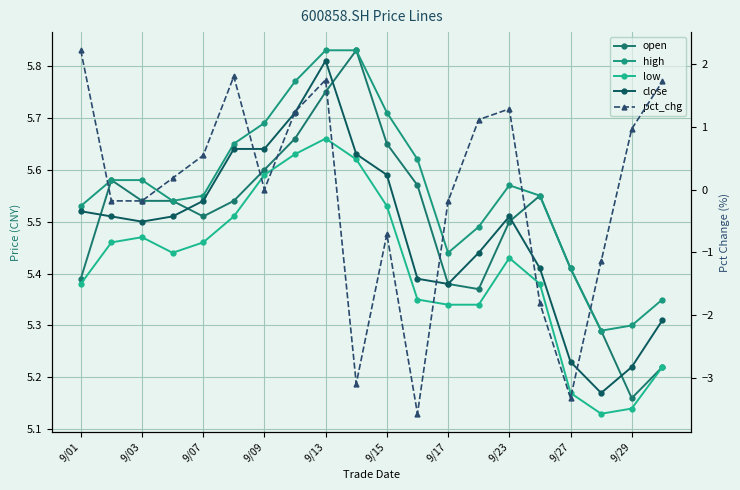

Which series has the largest total across all categories?

high